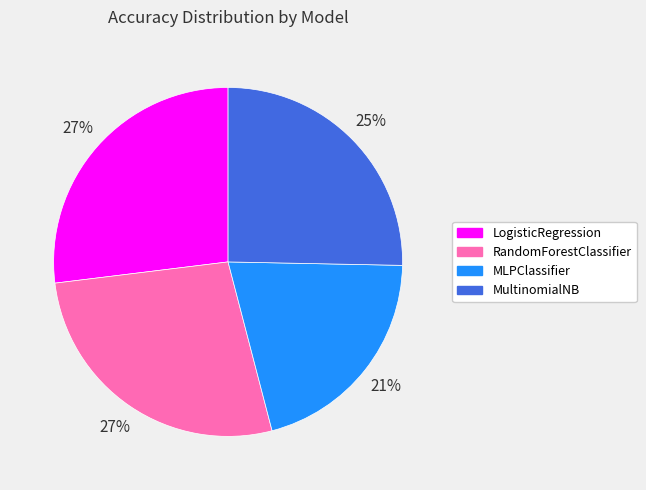

How many segments does this pie chart have?

4